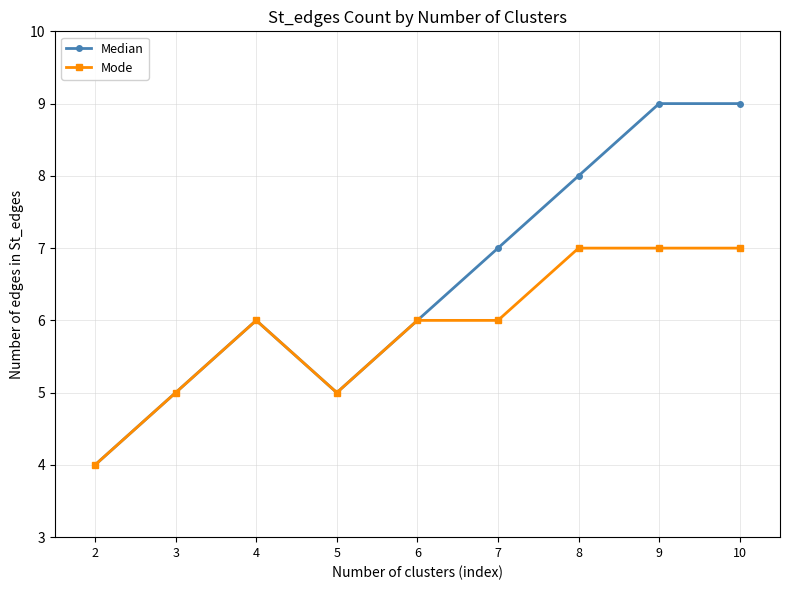

What is the total value across all series at 9?

16